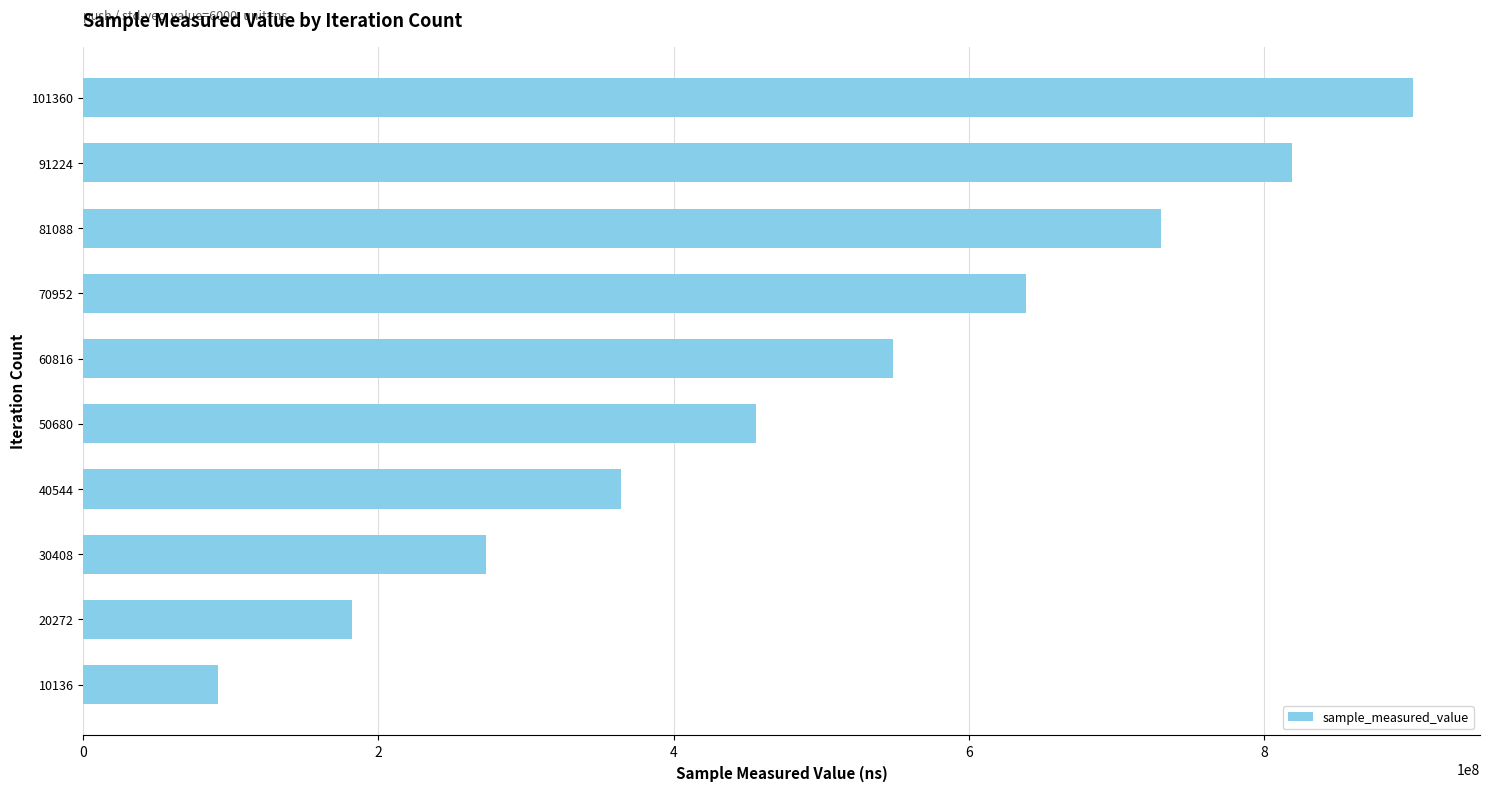

Reading top to bottom, what are all the values shown in this chart?

901340040	818773502	730560411	638651333	548716212	455697520	364326552	272735334	181813611	91423810